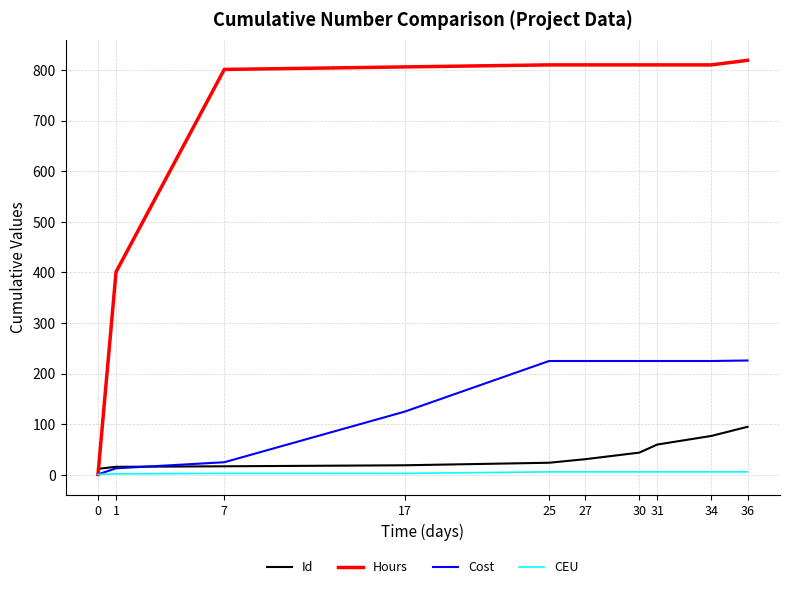

Which series has the widest spread of values?

Hours